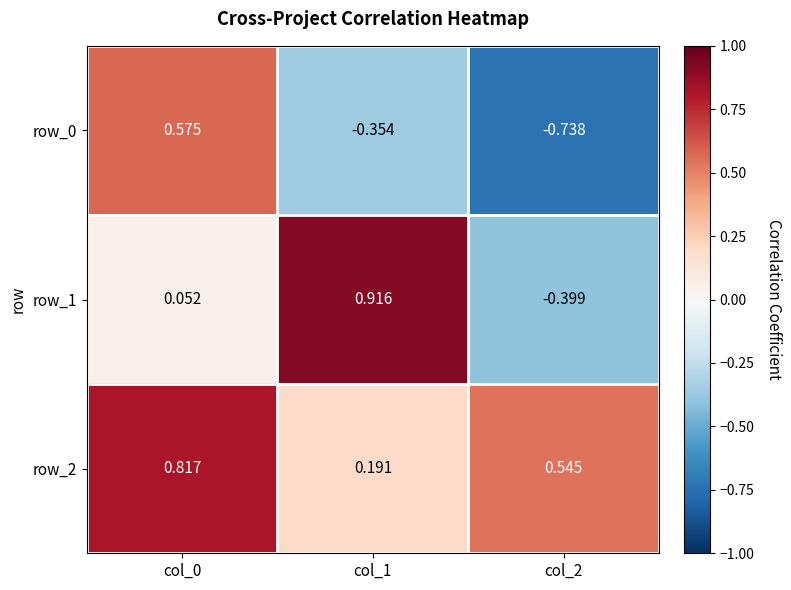

Rank the categories by row_0 value from highest to lowest.

col_0, col_1, col_2